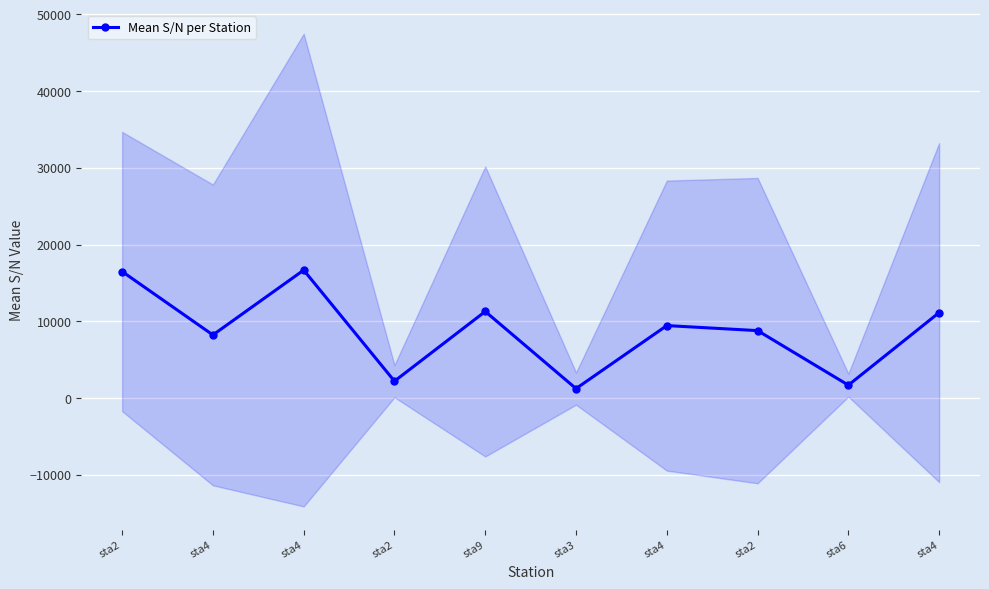

What is the smallest value displayed?

1240.8